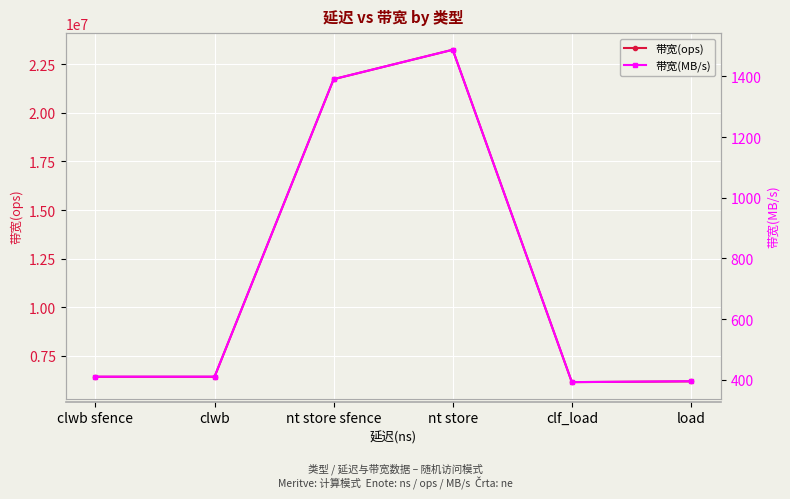

List the labels in order of 带宽(MB/s) value, largest first.

nt store, nt store sfence, clwb sfence, clwb, load, clf_load